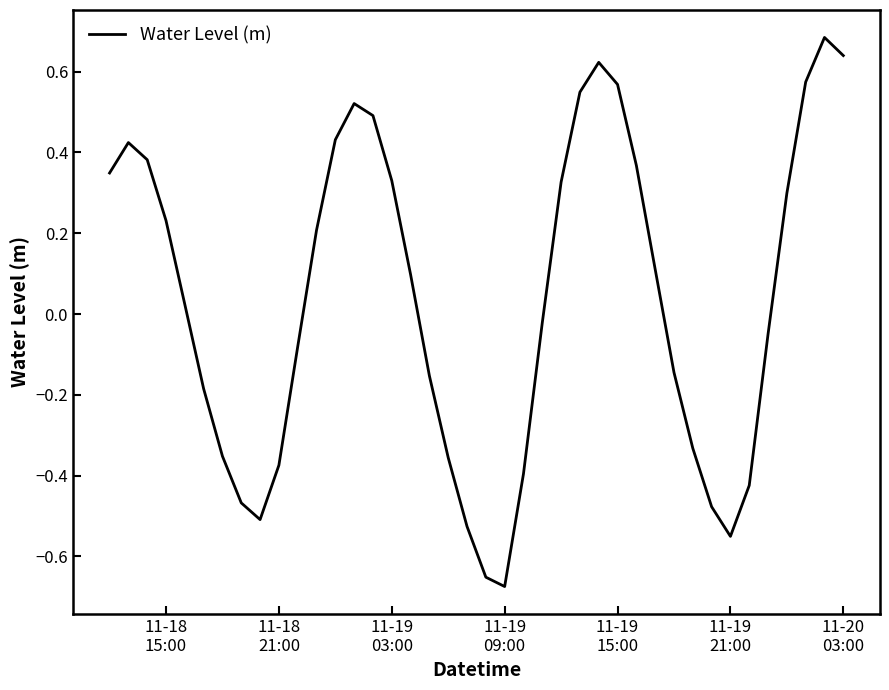

What is the difference between the maximum and minimum values?

1.4